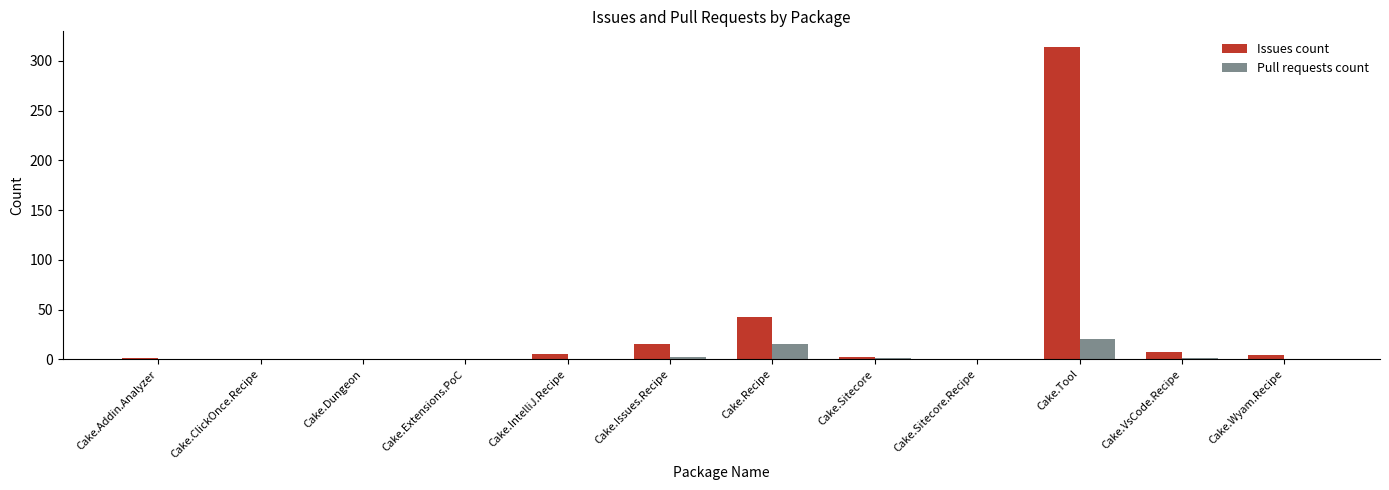

How many distinct data groups are displayed?

2